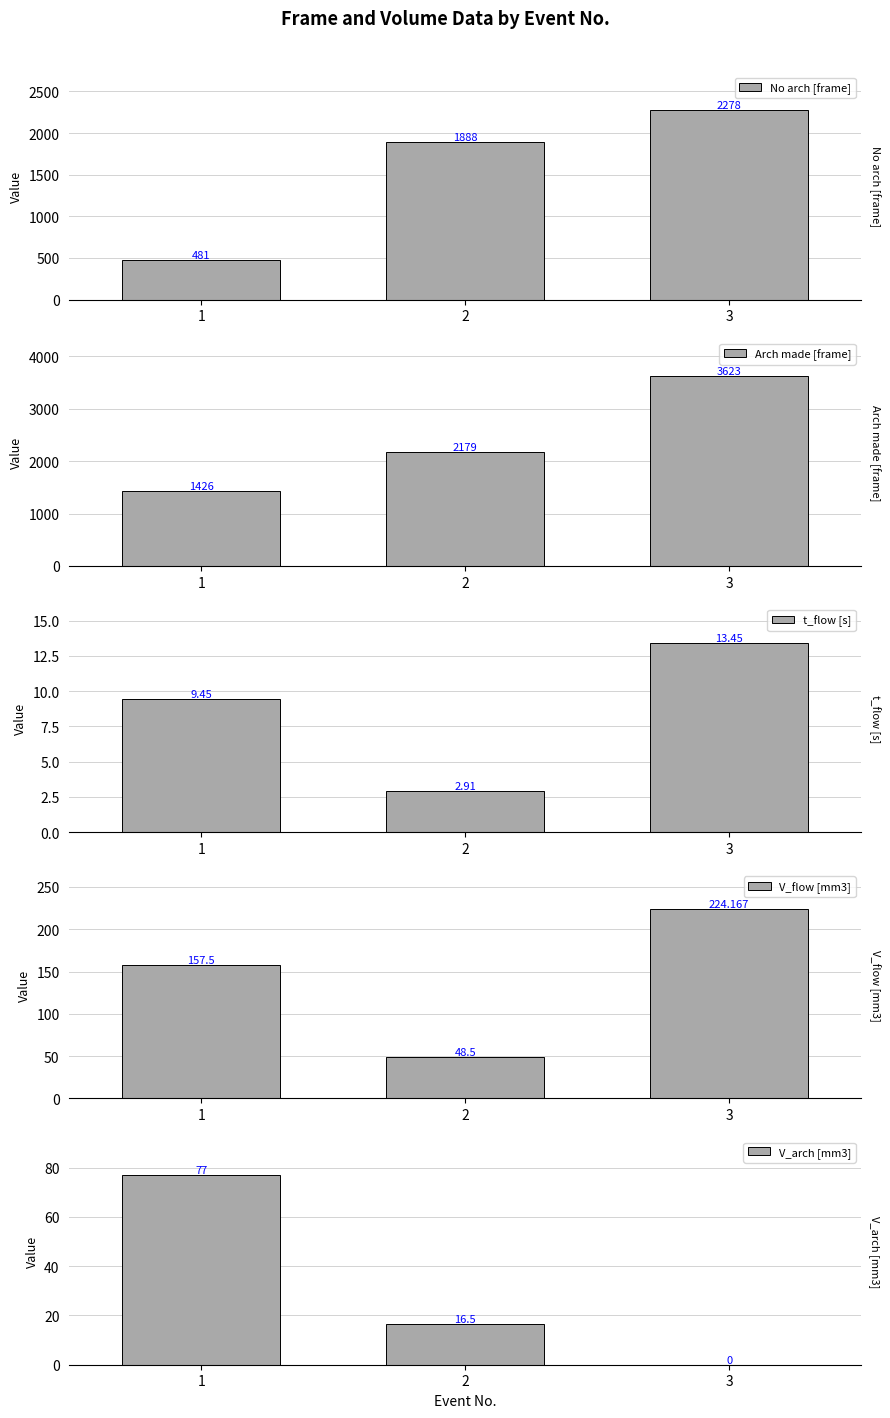

Reading right to left, extract all data points from this chart.

No arch [frame]: 2278.0	1888.0	481.0
Arch made [frame]: 3623.0	2179.0	1426.0
t_flow [s]: 13.4	2.9	9.4
V_flow [mm3]: 224.2	48.5	157.5
V_arch [mm3]: 0.0	16.5	77.0